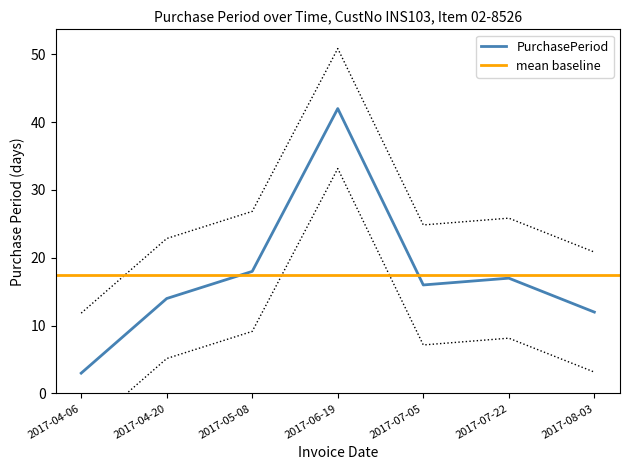

Which category has the highest value across all series?

2017-06-19